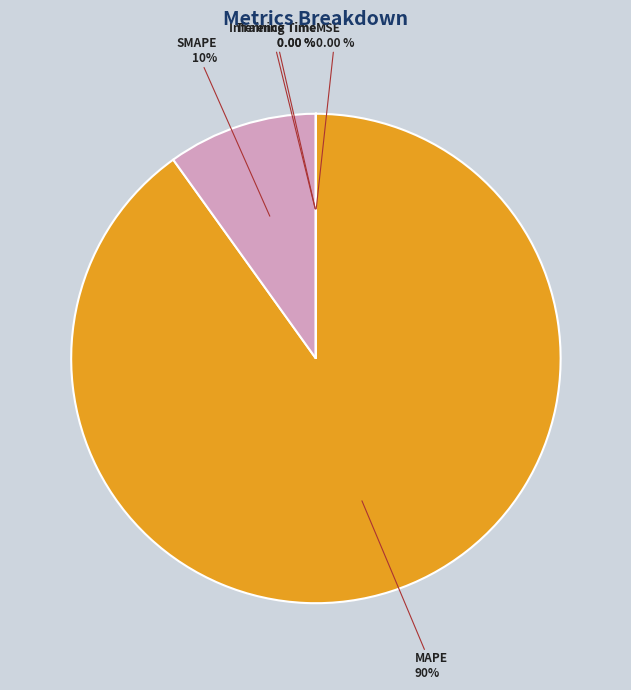

Count the number of slices in the pie.

5